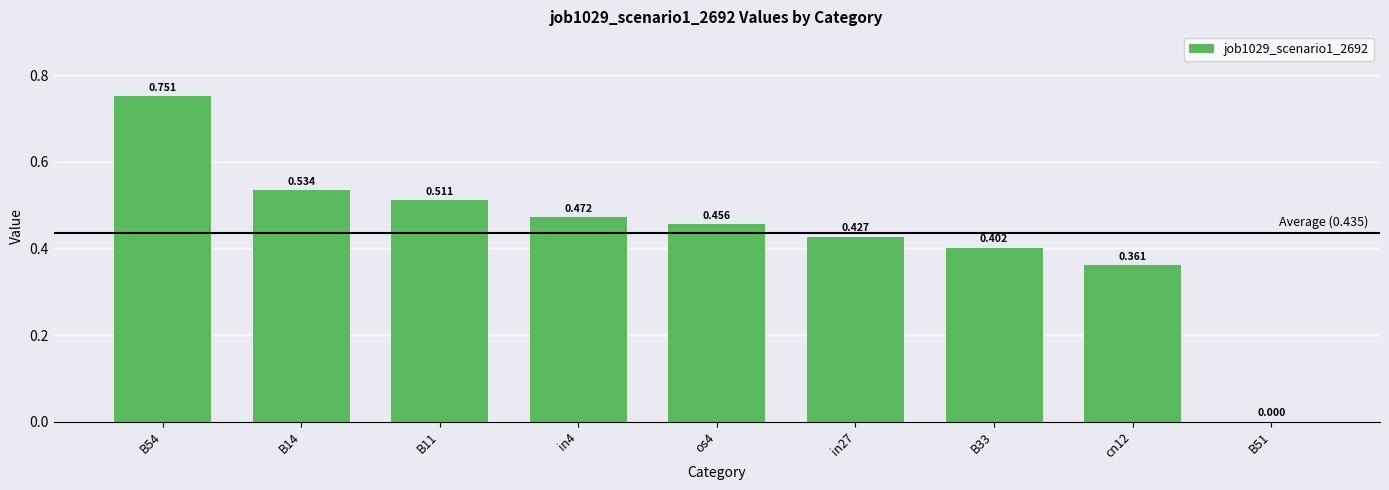

The chart shows a value of 0.6 at B33. True or false?

False